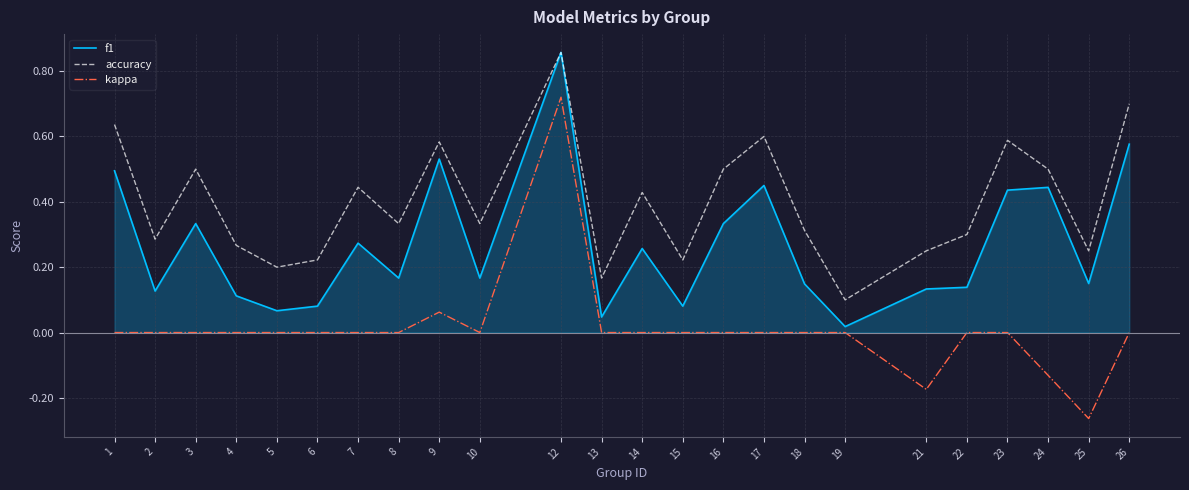

Is the value of accuracy at 17 greater than the value of f1 at 3?

Yes